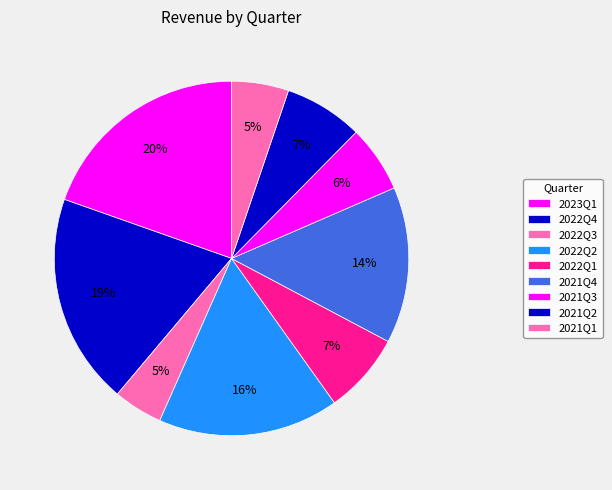

What is the total percentage of 2021Q2 and 2022Q1?

14.6%